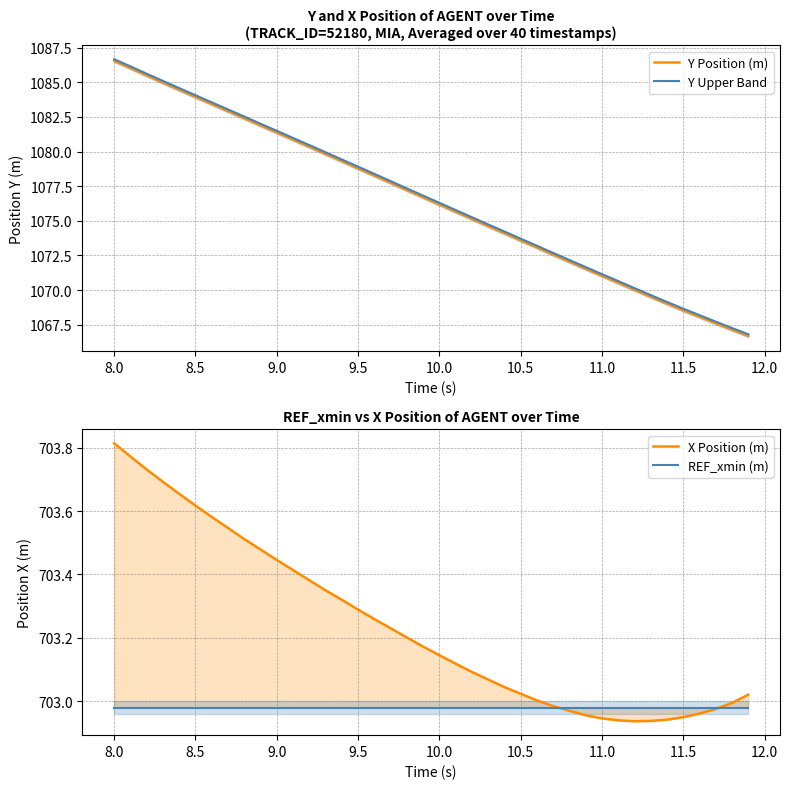

After their last crossing, which series has the higher values: X Position (m) or REF_xmin (m)?

X Position (m)